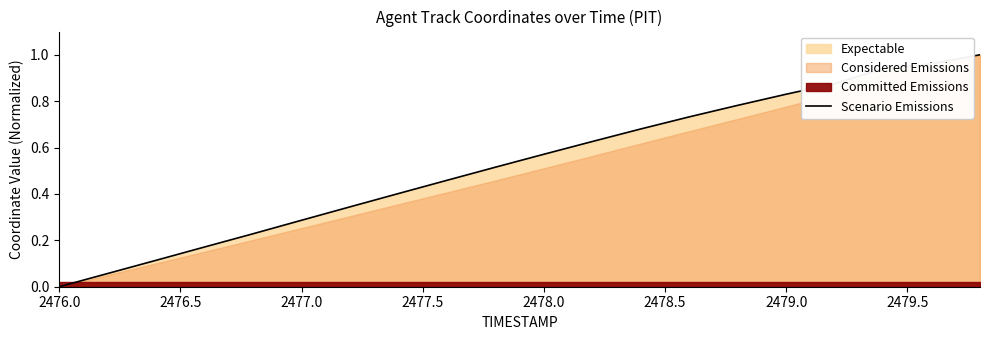

How many values exceed 0?

19